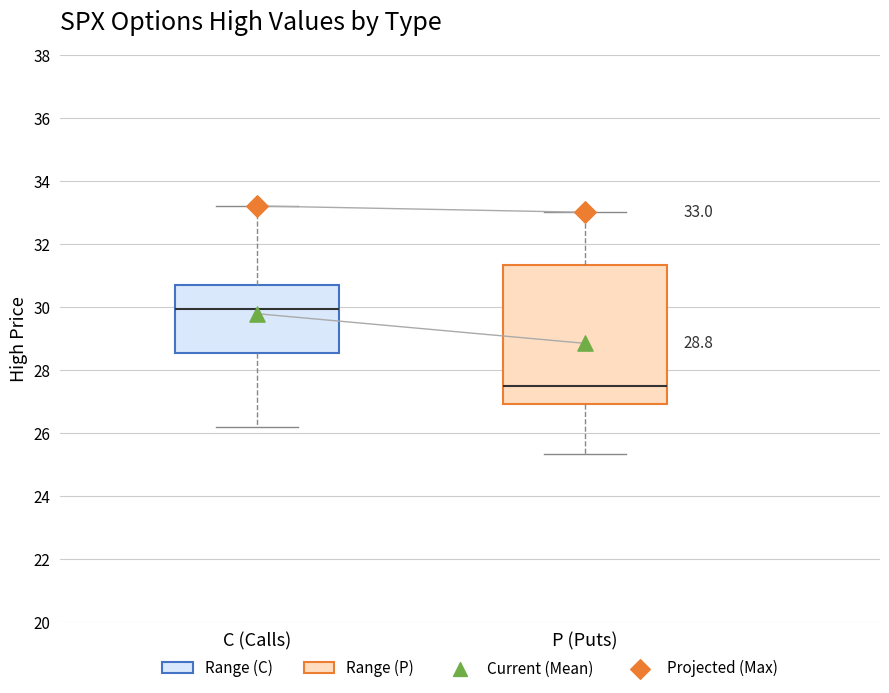

Which box has the lowest median line?

P (Puts)